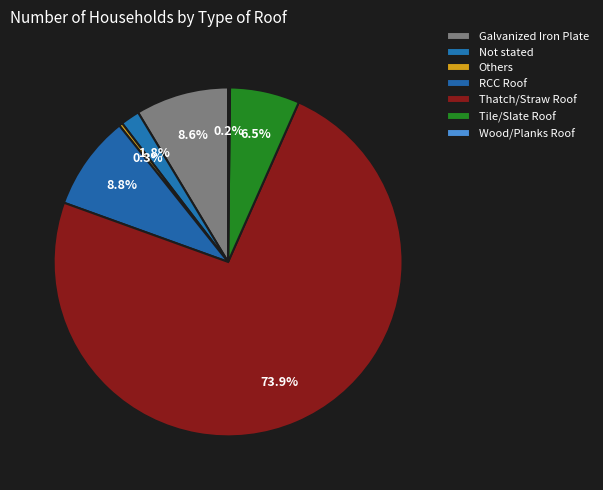

What is the largest slice in the pie chart?

Thatch/Straw Roof